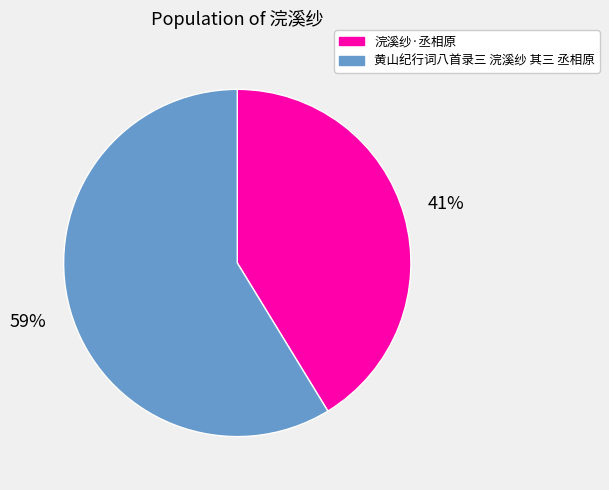

To the nearest percent, what is the average slice percentage?

50%